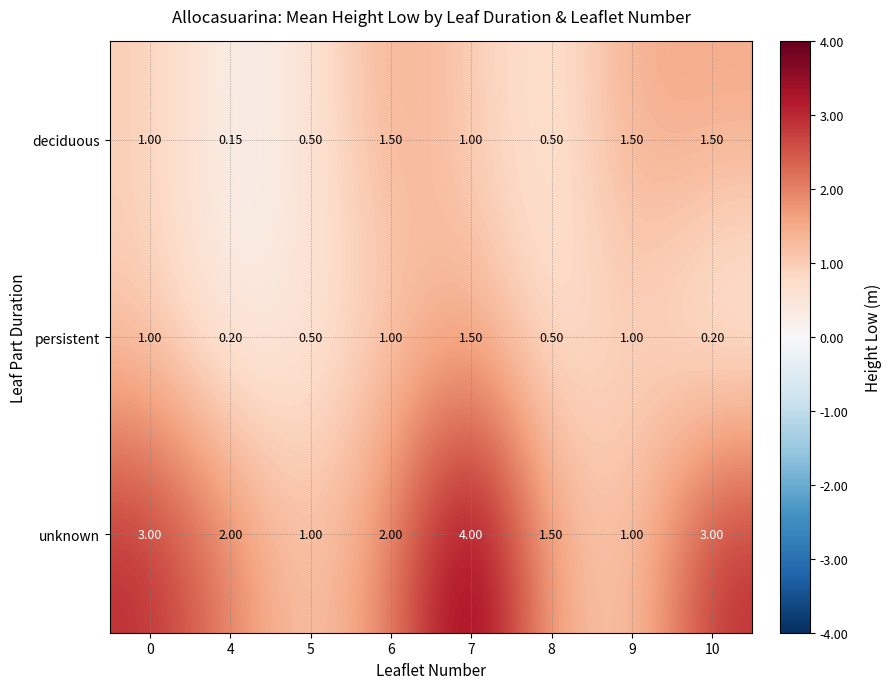

How many distinct data groups are displayed?

3